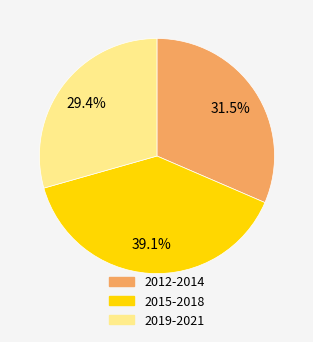

Rank the categories by value from highest to lowest.

2015-2018, 2012-2014, 2019-2021